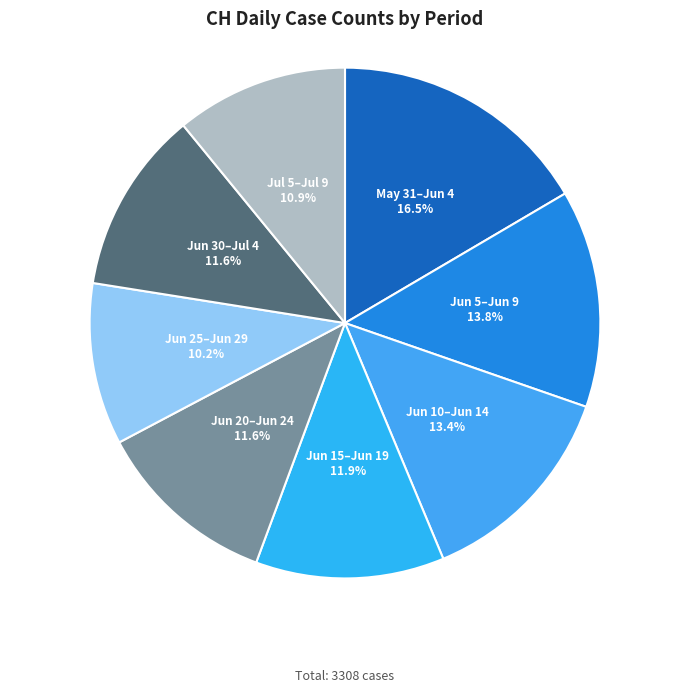

Which category has the biggest portion of the pie?

May 31–Jun 4